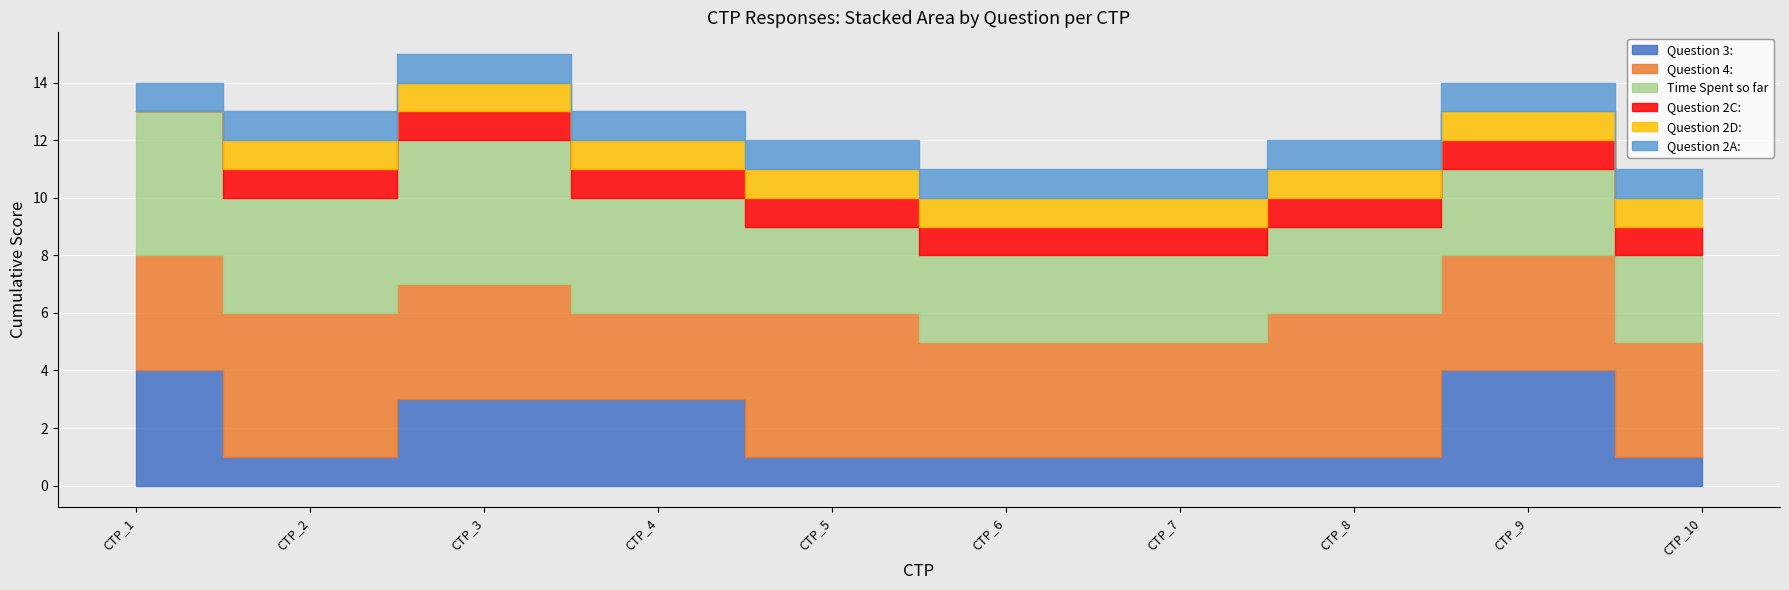

List the series in order of their peak value, highest first.

Question 4:, Time Spent so far, Question 3:, Question 2C:, Question 2D:, Question 2A: